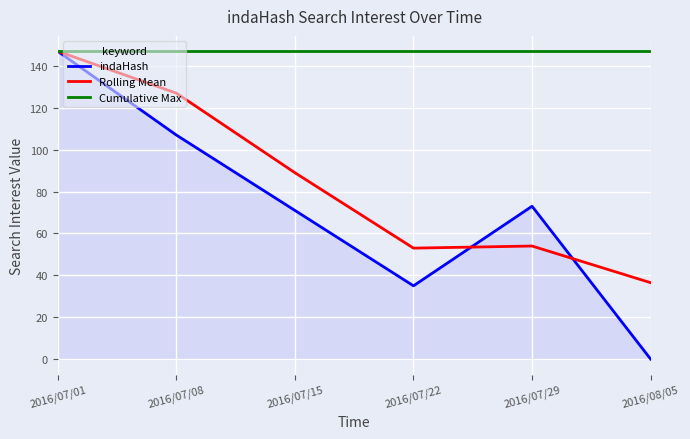

True or false: Cumulative Max has a value of 147.0 at 2016/07/22.

True